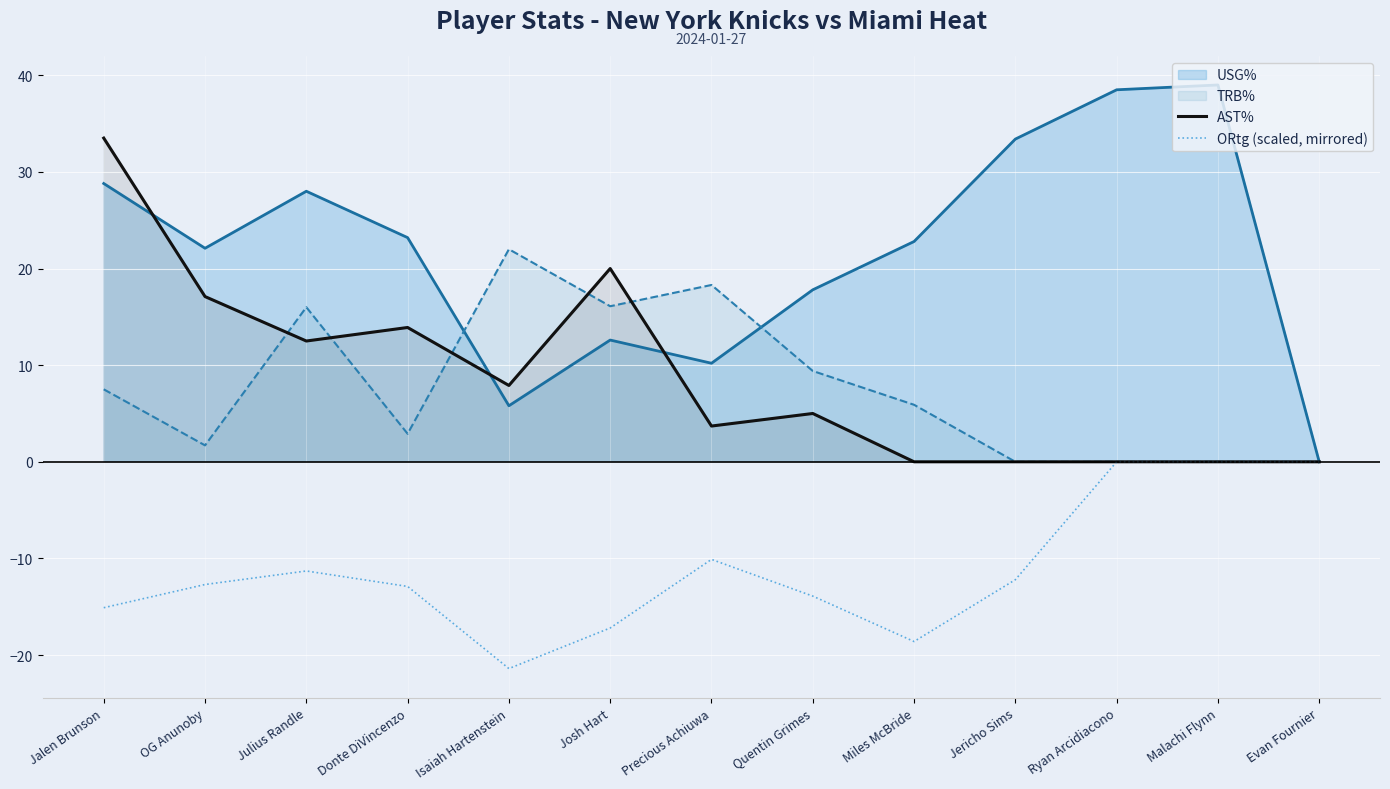

Between Julius Randle and Quentin Grimes, which series saw the biggest shift?

USG%